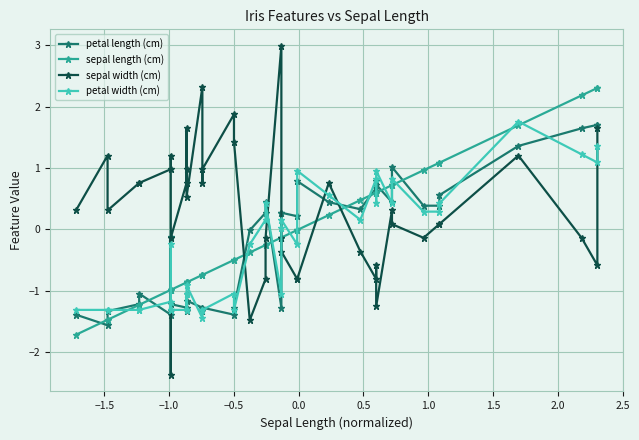

How many intersections are there between petal length (cm) and petal width (cm)?

19